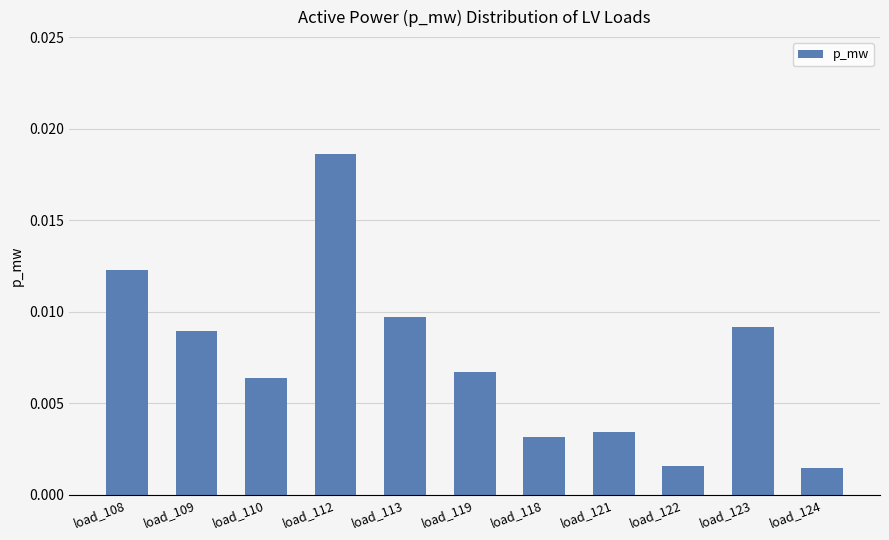

Which has a higher value, load_123 or load_122?

load_123